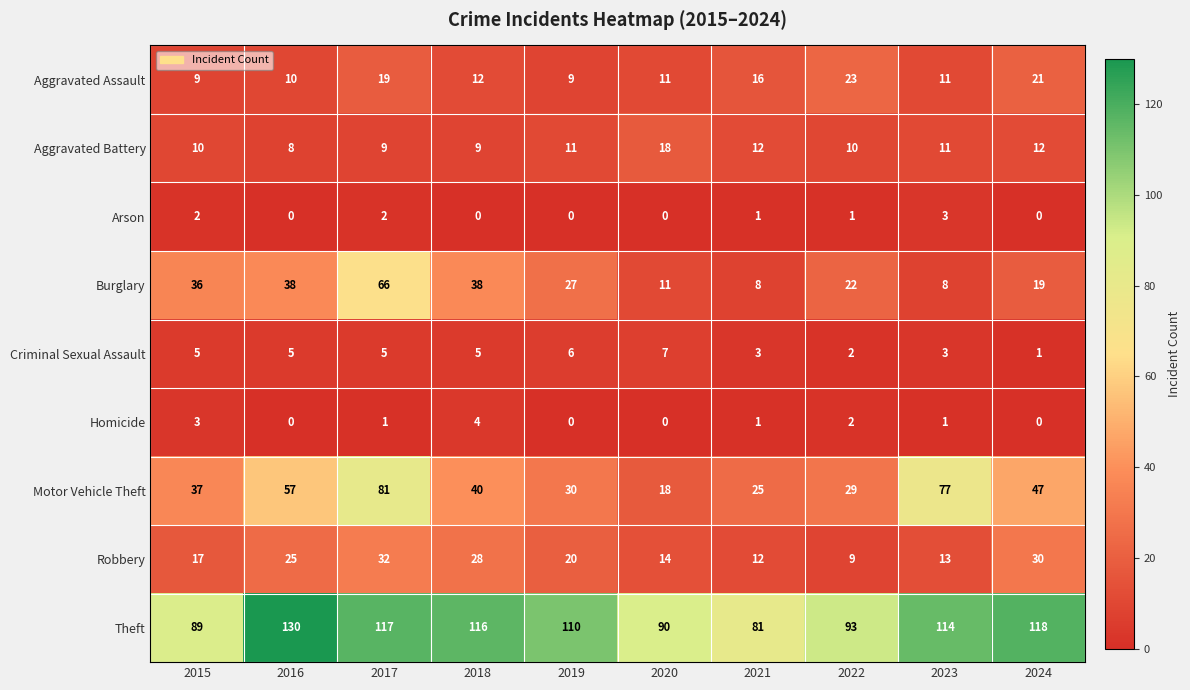

True or false: Arson has a value of 1 at 2018.

False